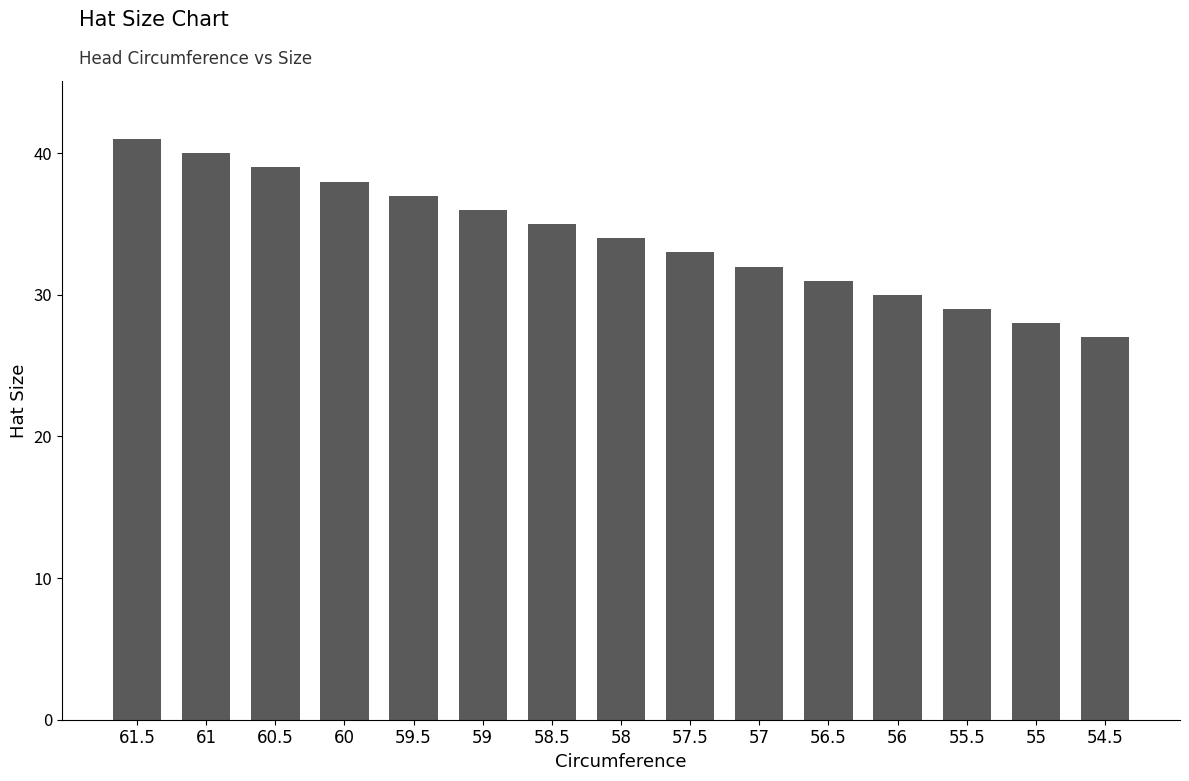

Reading right to left, transcribe all the data shown in this chart.

27	28	29	30	31	32	33	34	35	36	37	38	39	40	41